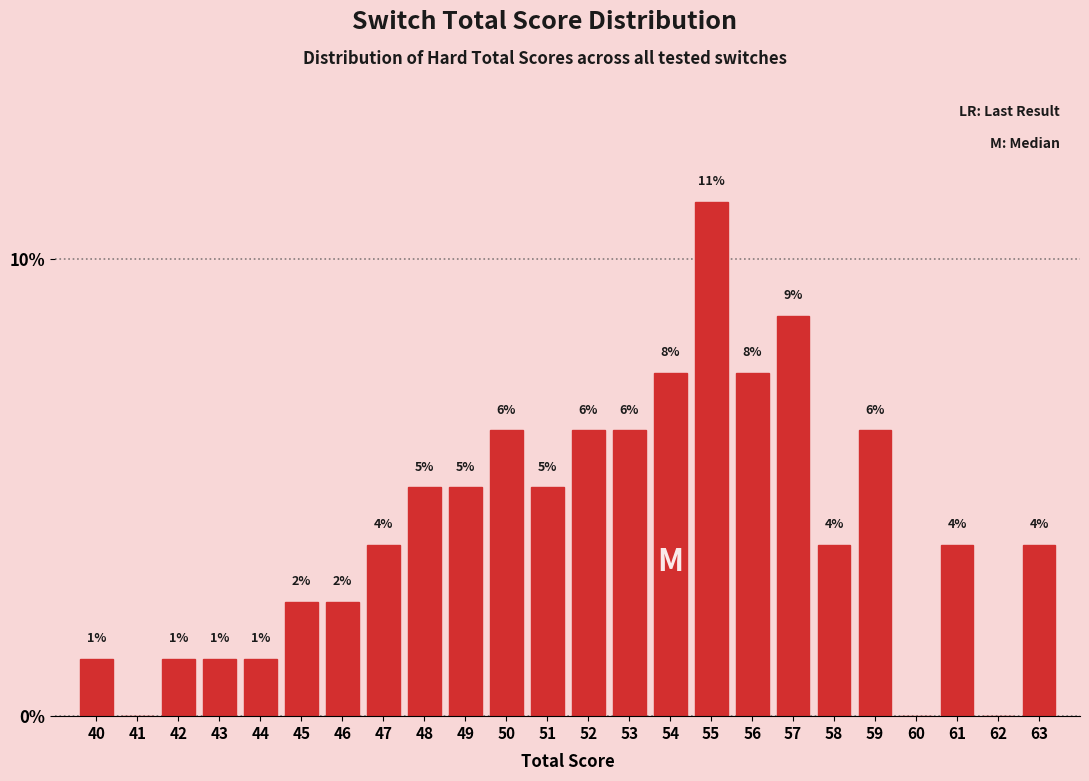

Are the bars horizontal?

No